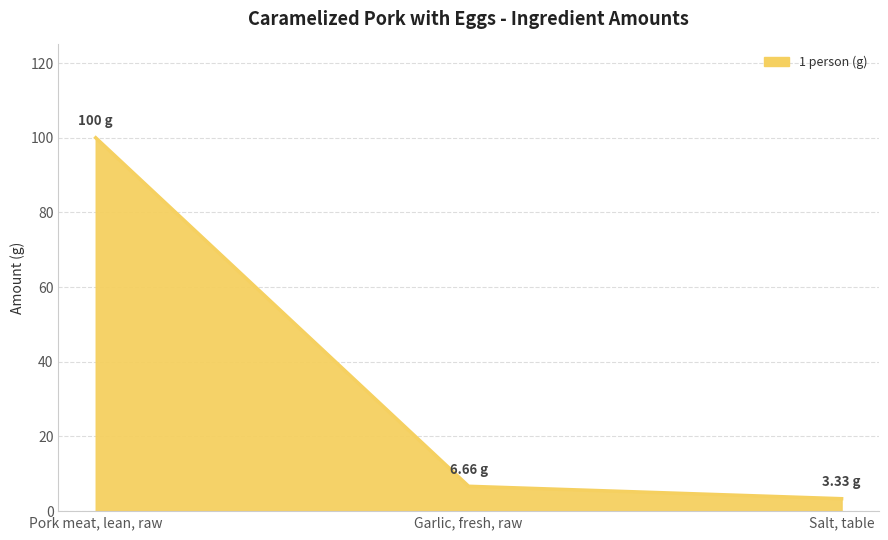

True or false: the data shows 3.3 at Salt, table.

True